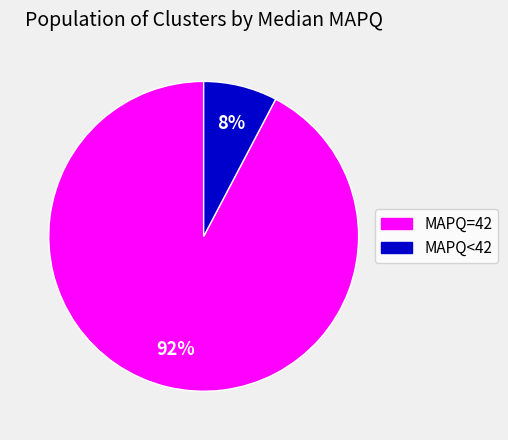

Does any single category account for the majority?

Yes